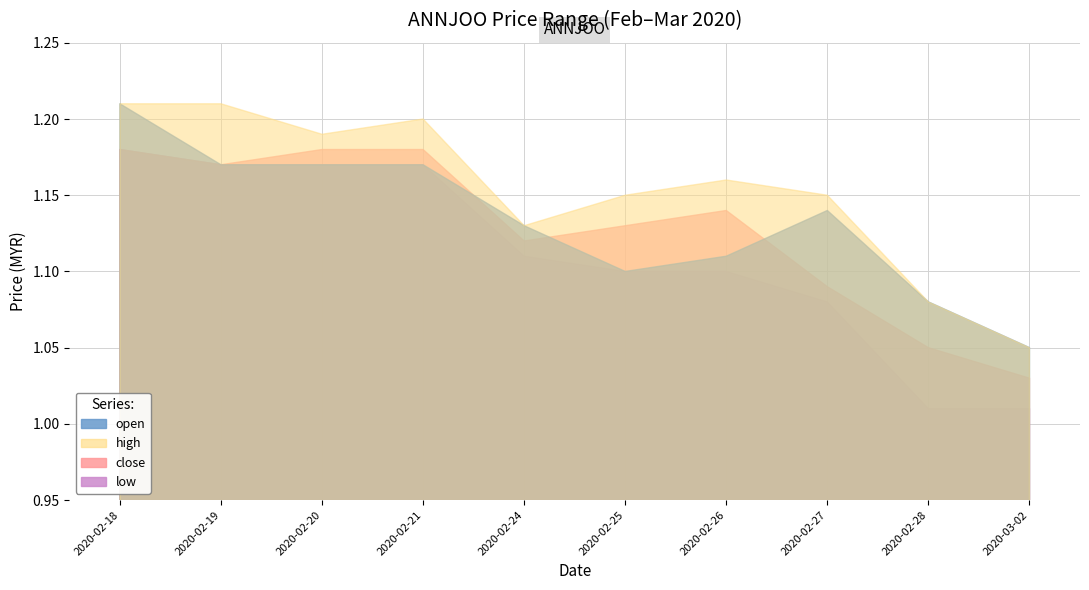

At how many categories does at least one series exceed 1?

10